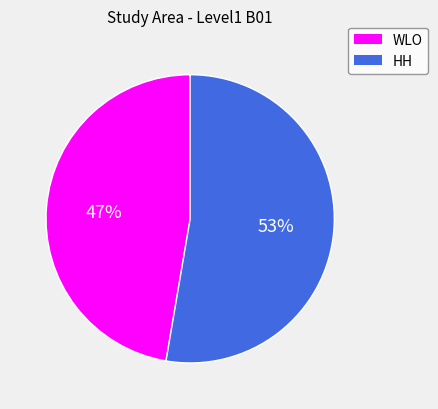

Is there any slice that represents more than half of the pie?

Yes